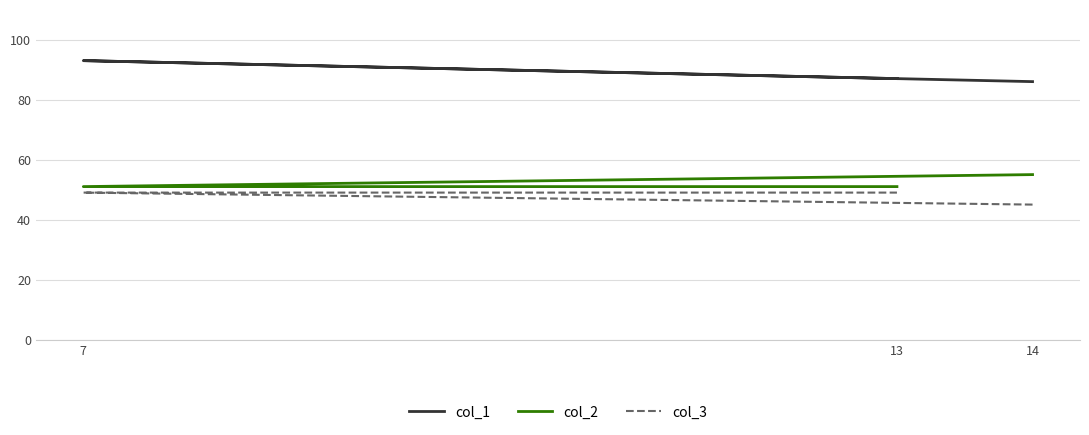

What is the spread (max minus min) of values at 13?

38